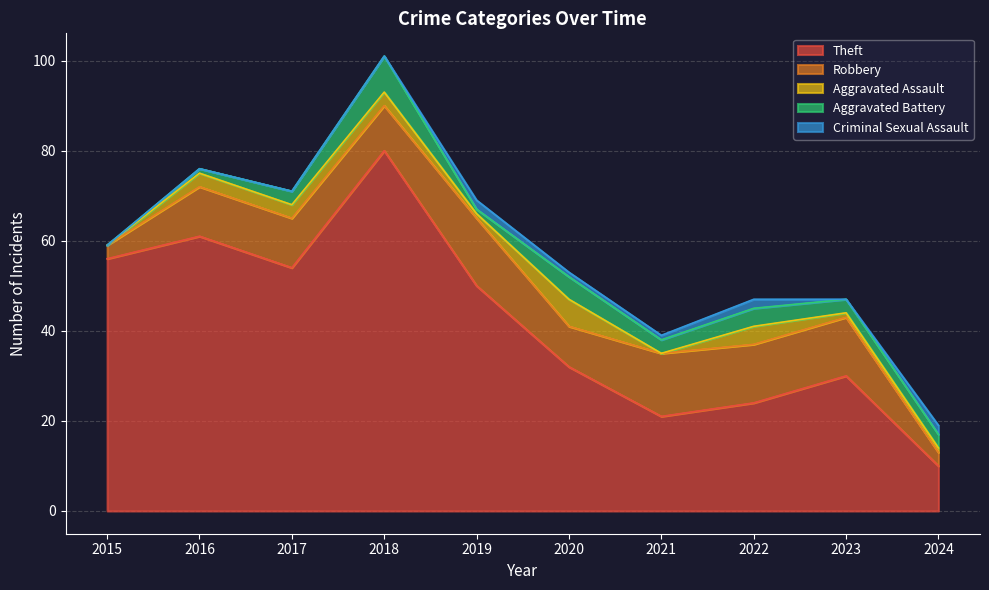

The Criminal Sexual Assault series shows 0 at 2021. True or false?

False